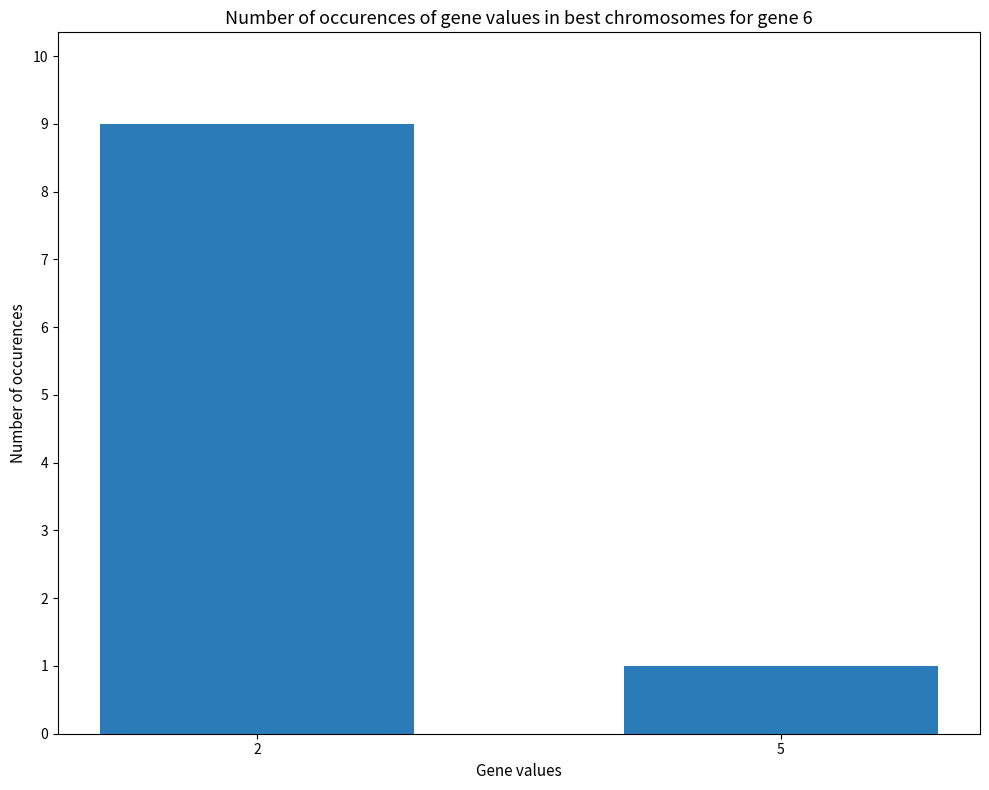

Is it true that the value at 2 is 4?

False